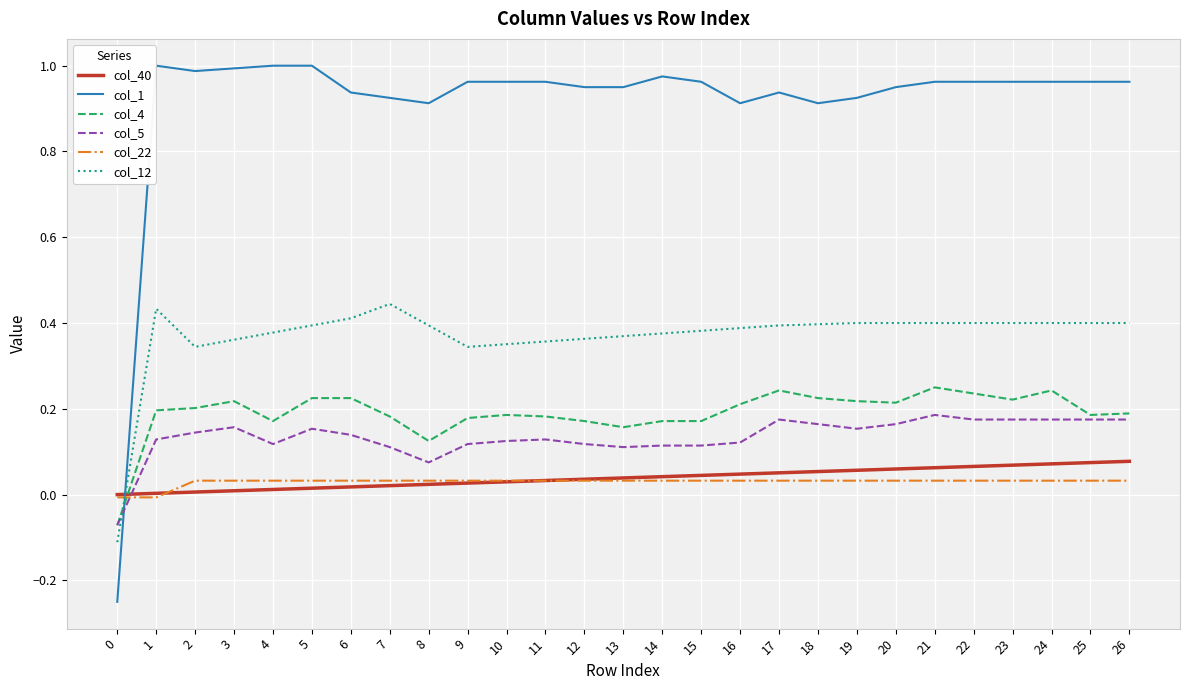

The value of col_40 at 15 is 0.1. True or false?

False